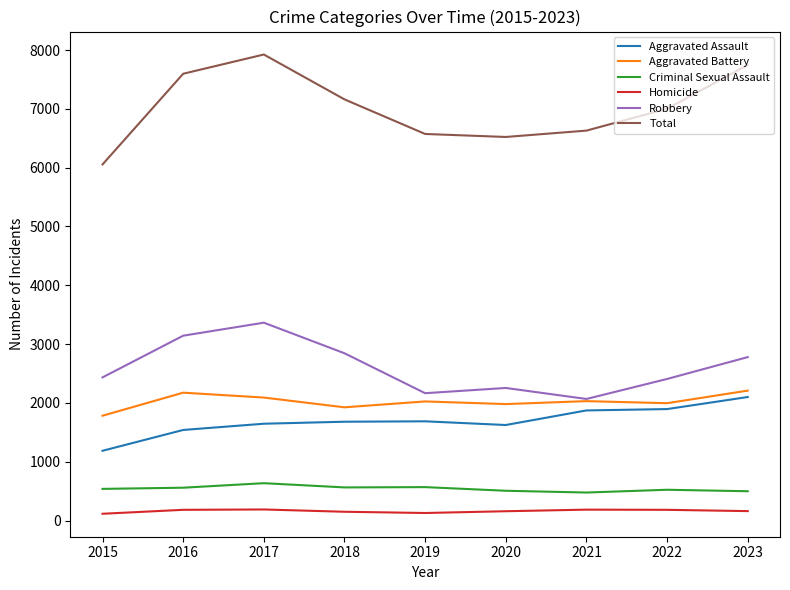

Between 2022 and 2023, which series saw the biggest shift?

Total